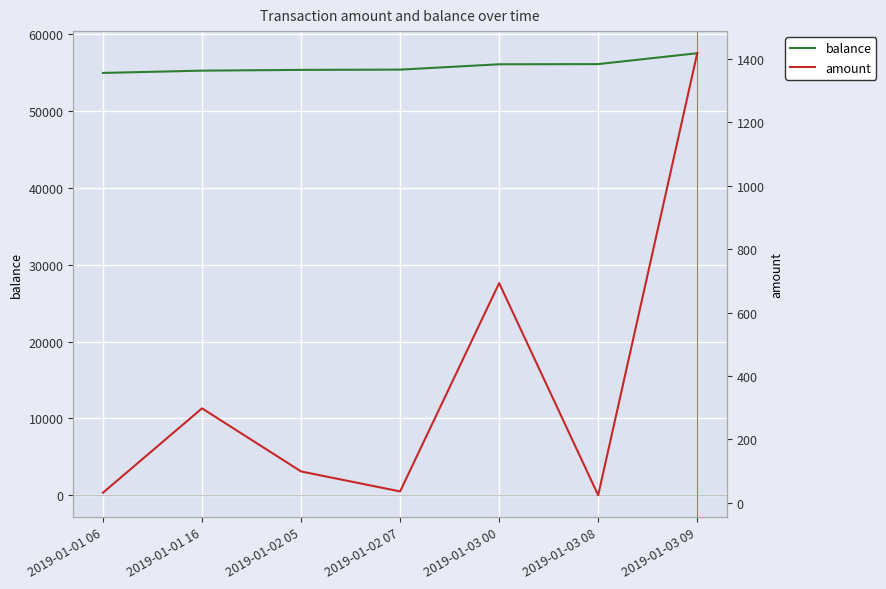

Rank the series at 2019-01-01 16 from lowest to highest value.

amount, balance